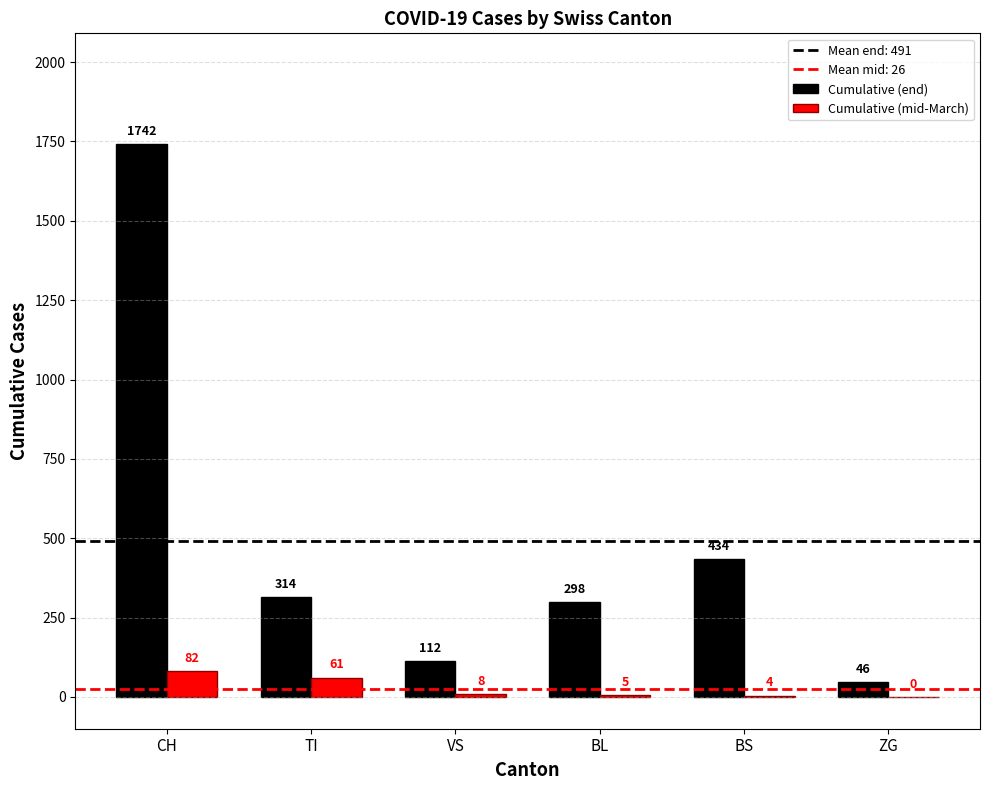

What is the greatest value displayed?

1742